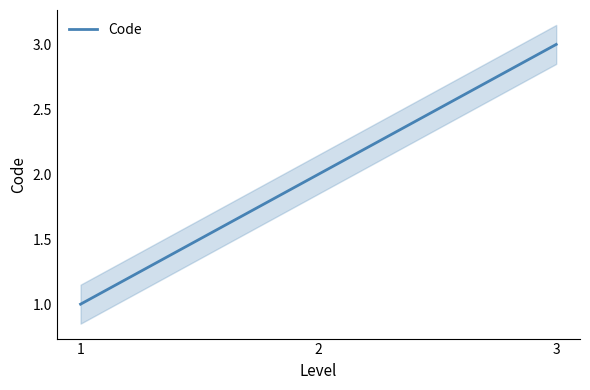

Reading left to right, list all the values displayed in this chart.

1	2	3